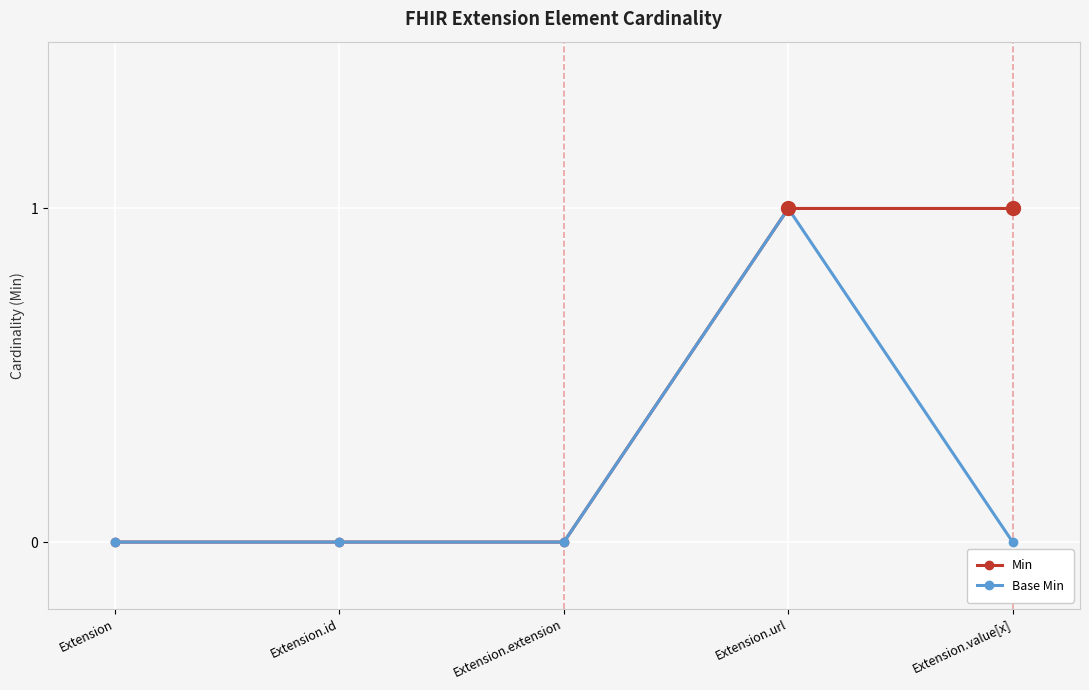

Reading right to left, list all the values displayed in this chart.

Min: Extension.value[x]=1	Extension.url=1	Extension.extension=0	Extension.id=0	Extension=0
Base Min: Extension.value[x]=0	Extension.url=1	Extension.extension=0	Extension.id=0	Extension=0